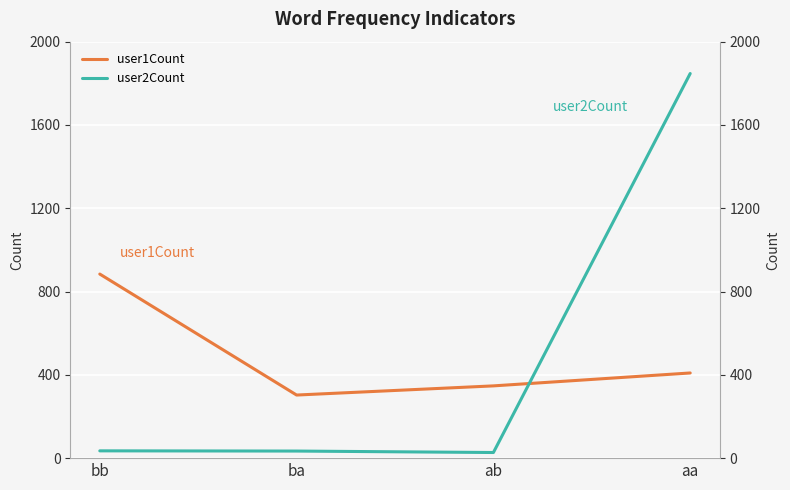

How many data points in user1Count are less than 409?

2